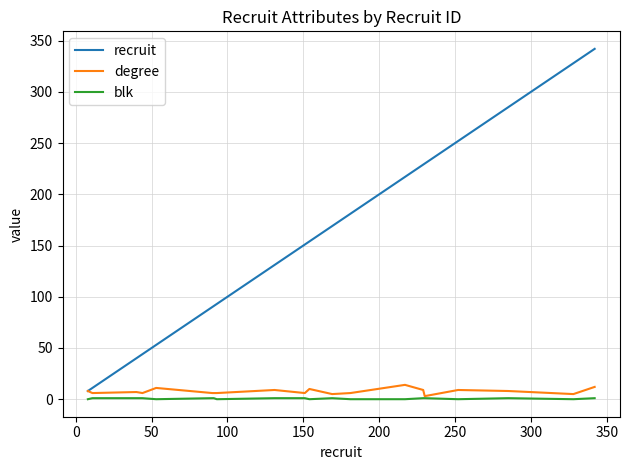

Which series has the largest total across all categories?

recruit